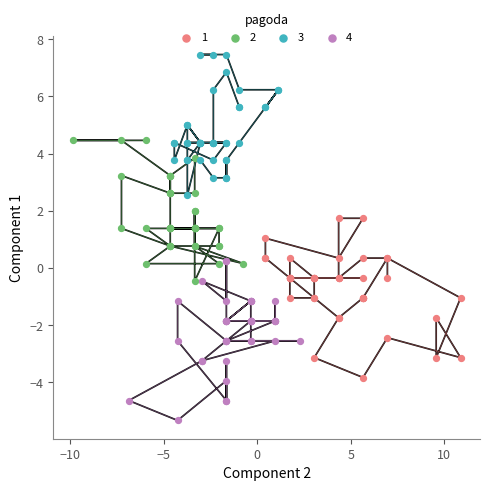

What are all the series names shown in the legend?

1, 2, 3, 4